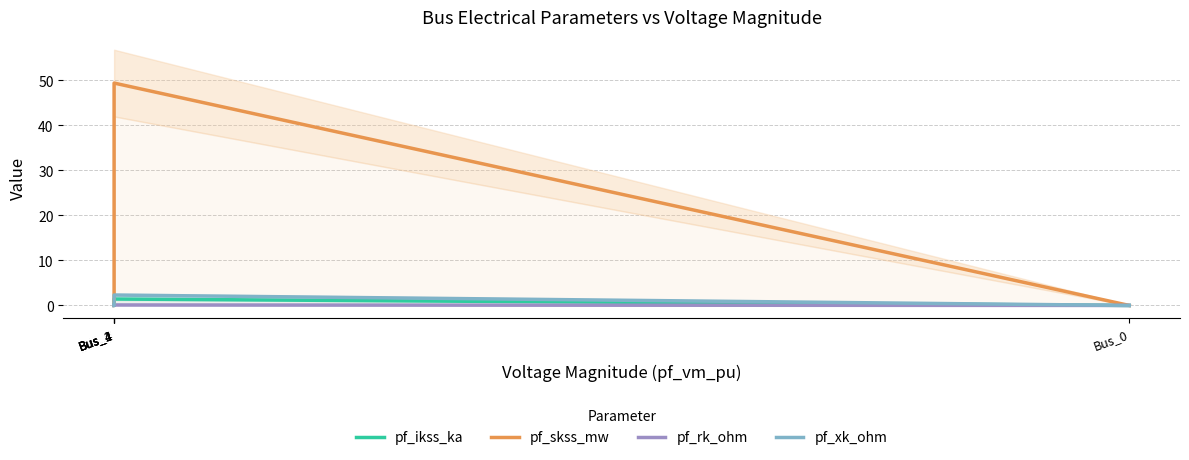

At how many categories does at least one series exceed 23?

1